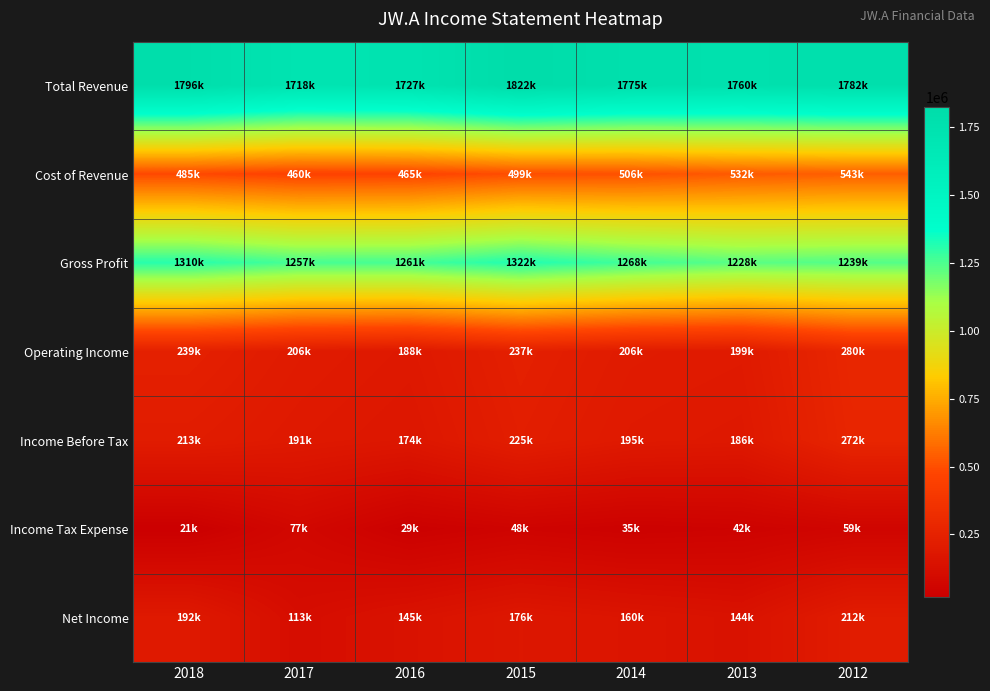

What is the total value across all series at 2017?

4025500